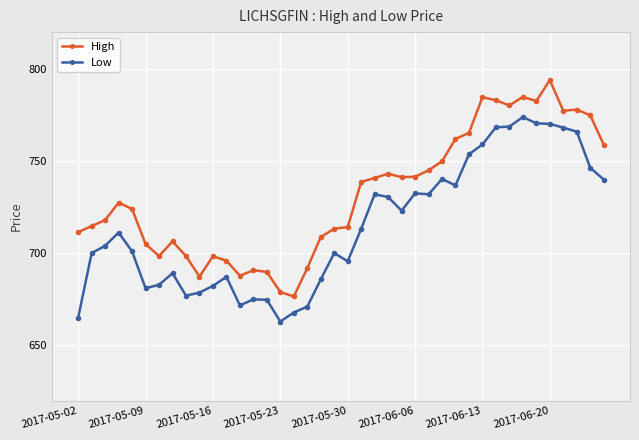

How many values in the Low series exceed 711?

20